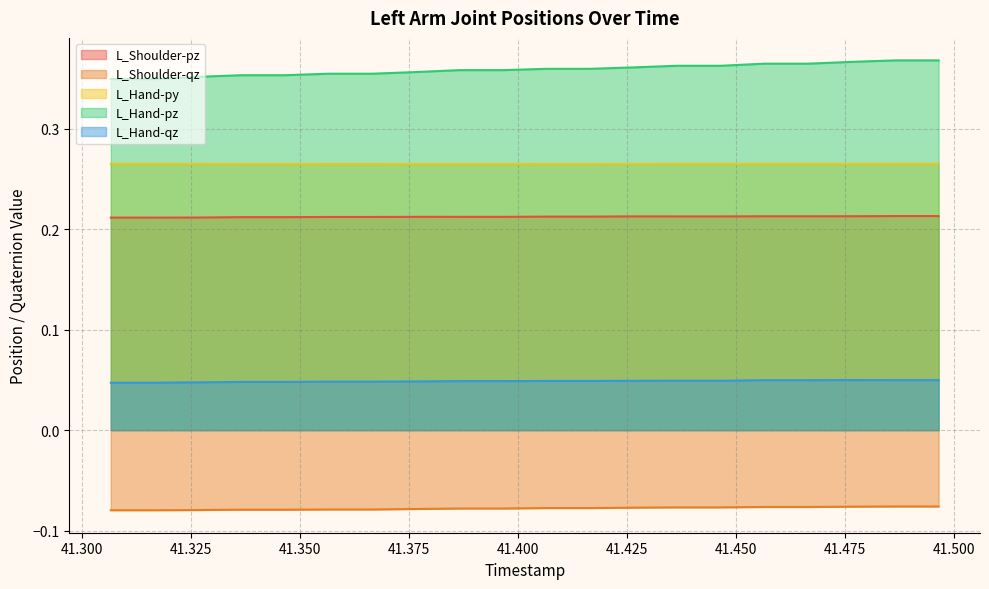

True or false: L_Shoulder-pz and L_Hand-qz cross at least once.

False